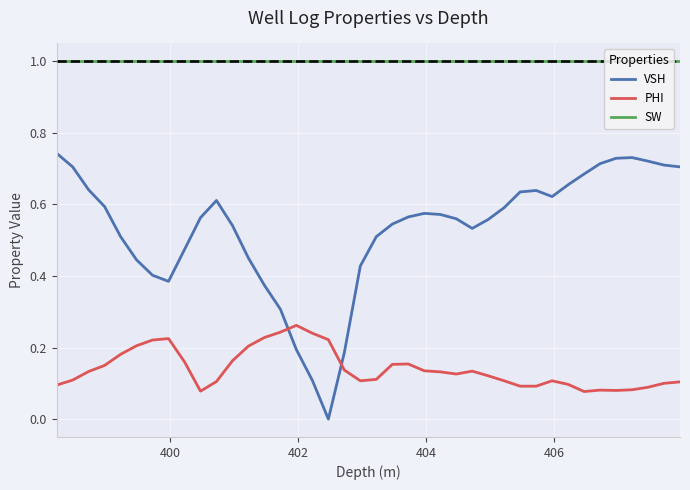

What is the difference between the maximum and minimum values in the PHI series?

0.2